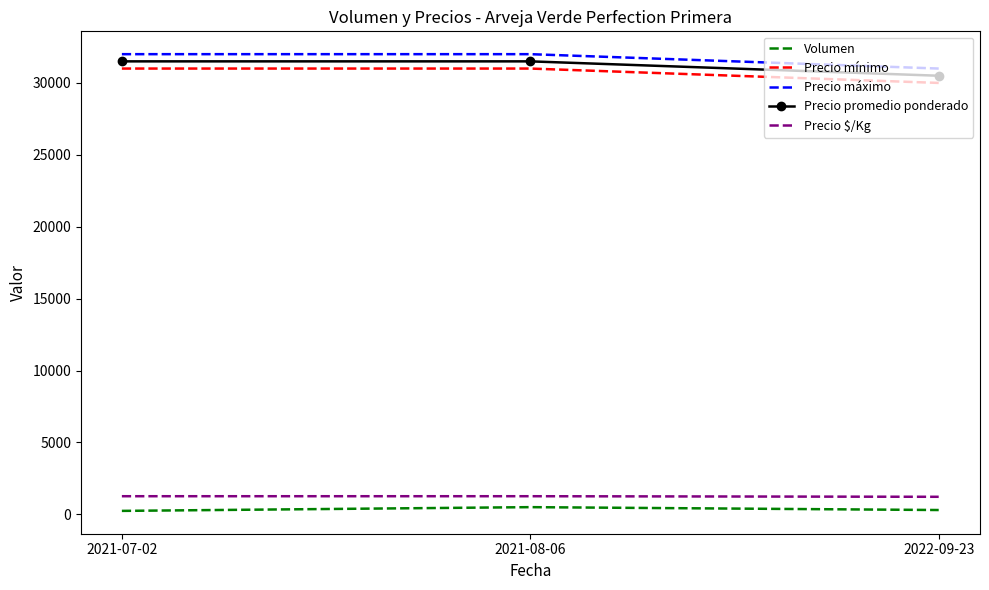

Is the value of Volumen at 2022-09-23 greater than the value of Precio mínimo at 2021-07-02?

No